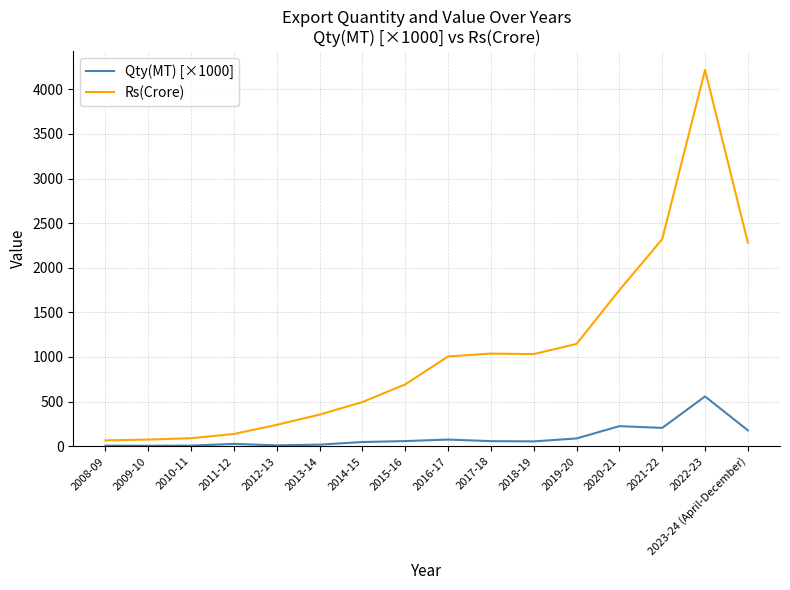

What is the highest value of the Qty(MT) [×1000] series?

558.0